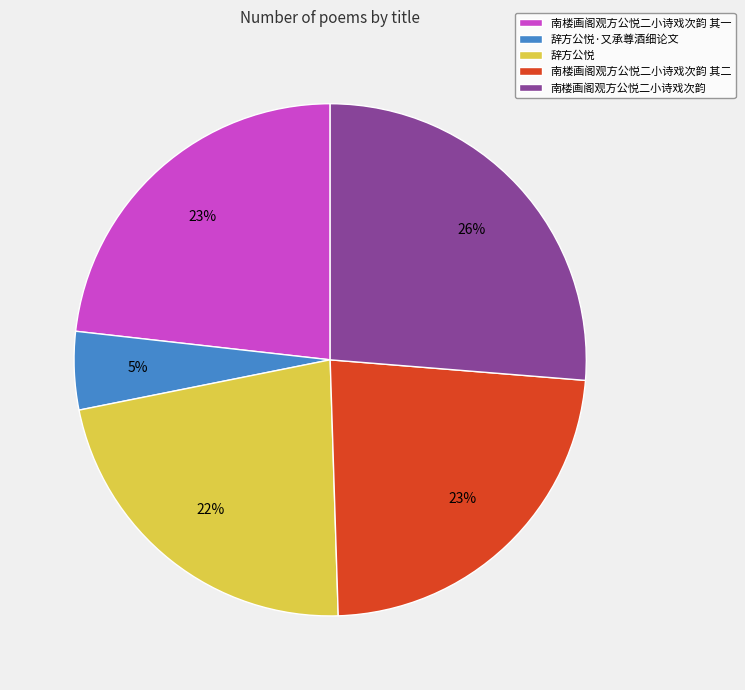

What is the largest slice in the pie chart?

南楼画阁观方公悦二小诗戏次韵